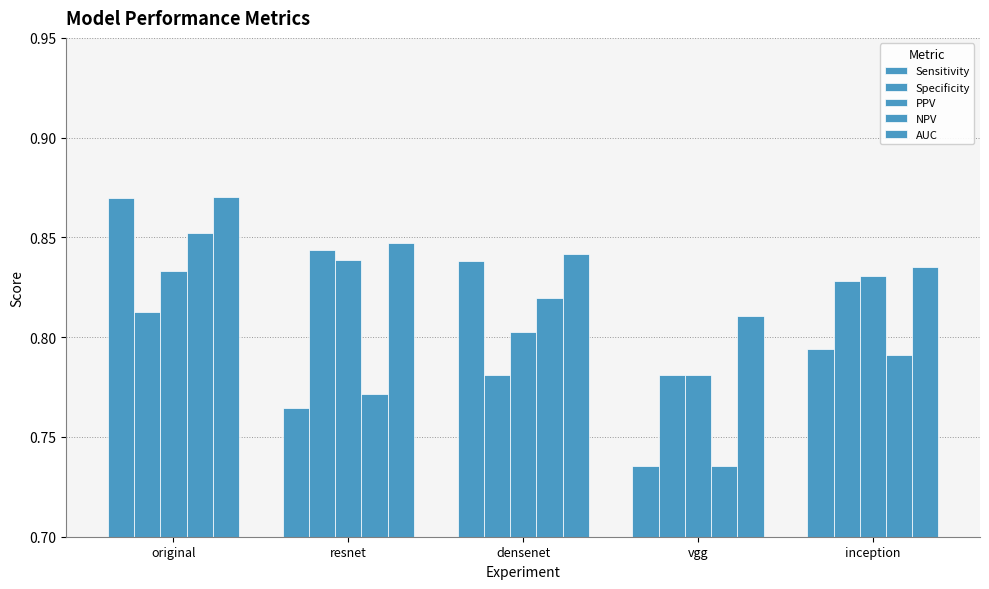

What is the difference between the maximum and minimum values in the PPV series?

0.1